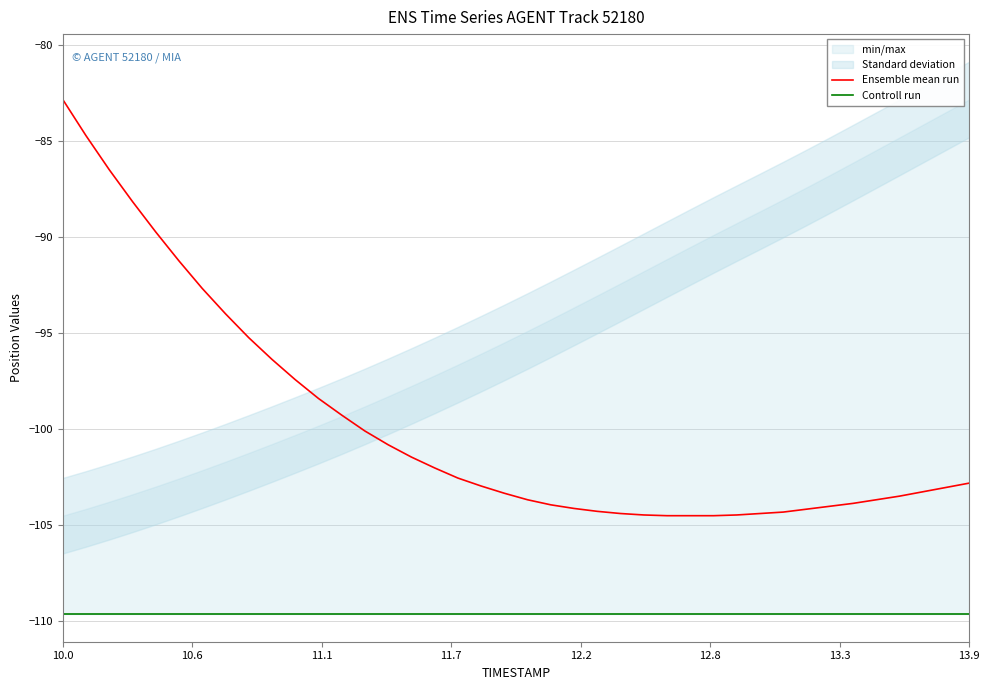

What is the minimum value for Ensemble mean run?

-104.5